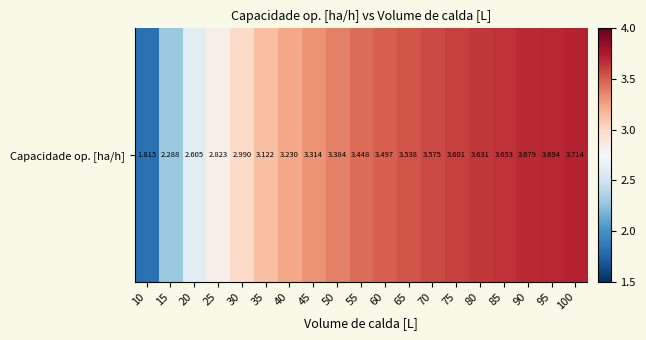

Count the number of categories in the chart.

19